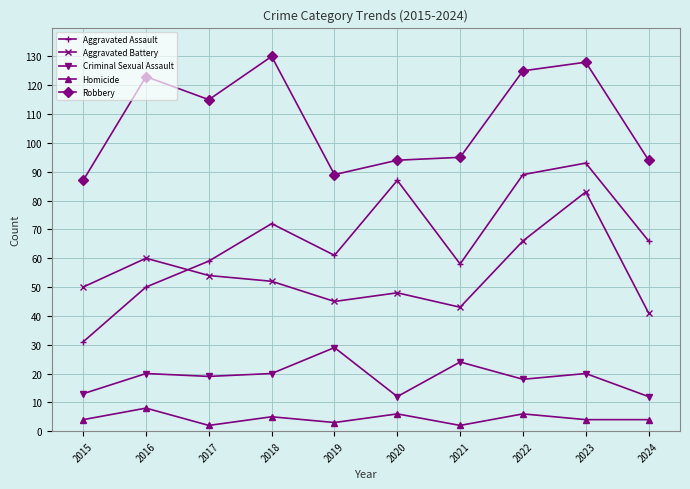

Reading right to left, transcribe all the data shown in this chart.

Aggravated Assault: 66	93	89	58	87	61	72	59	50	31
Aggravated Battery: 41	83	66	43	48	45	52	54	60	50
Criminal Sexual Assault: 12	20	18	24	12	29	20	19	20	13
Homicide: 4	4	6	2	6	3	5	2	8	4
Robbery: 94	128	125	95	94	89	130	115	123	87